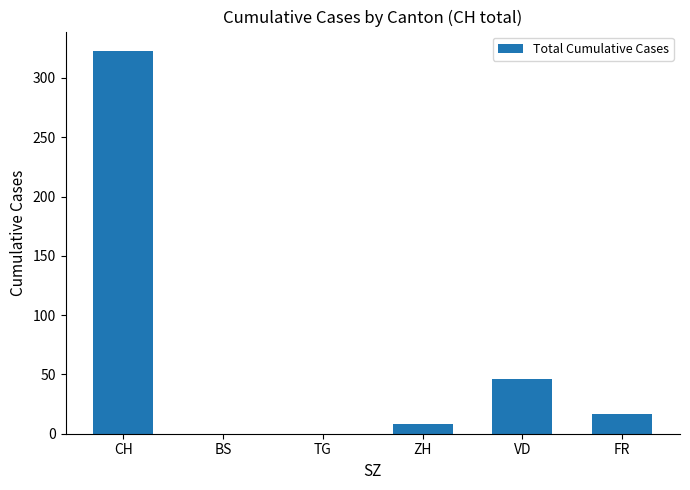

Count the number of data series in this chart.

1